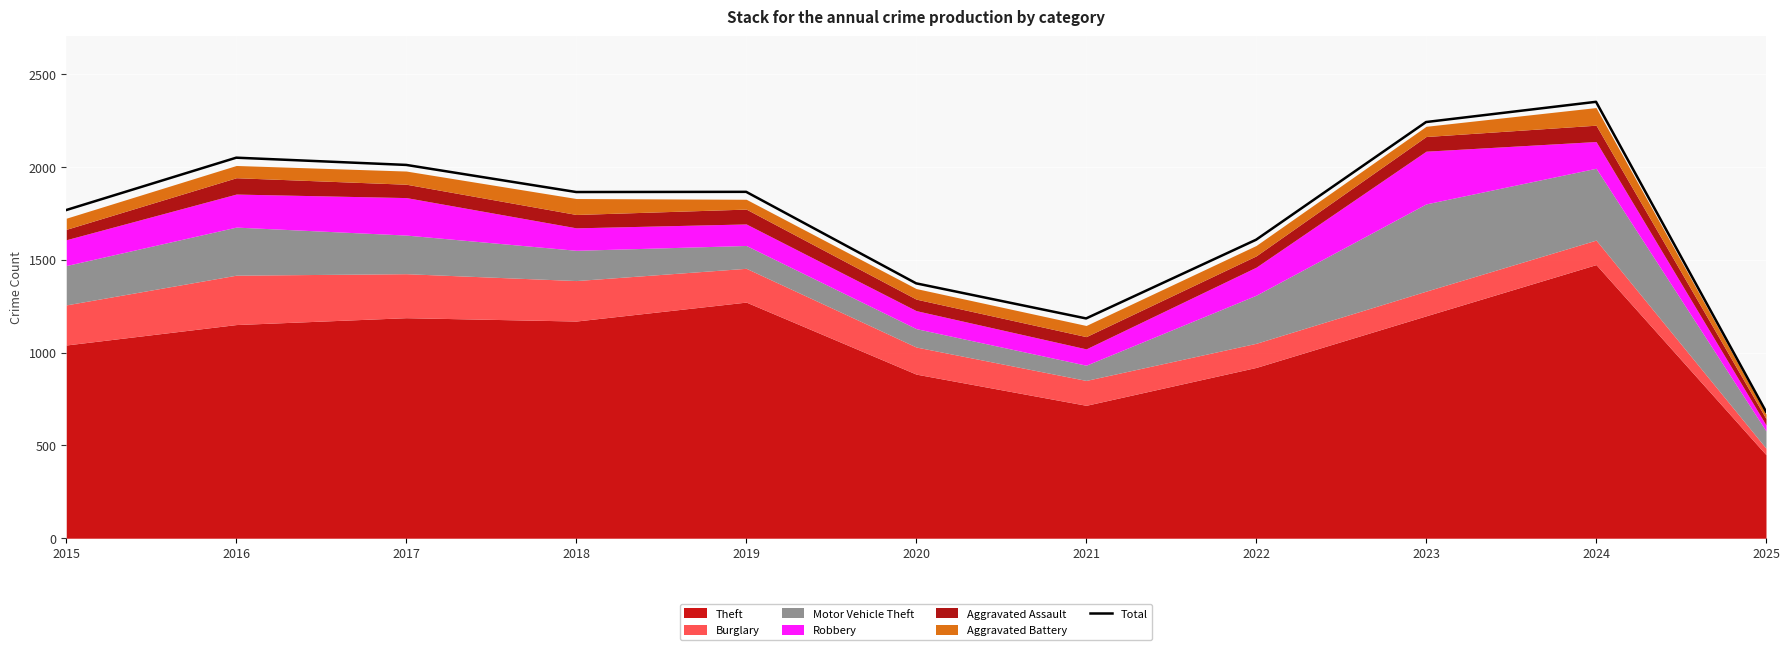

The chart shows a value of 897 at 2023. True or false?

False